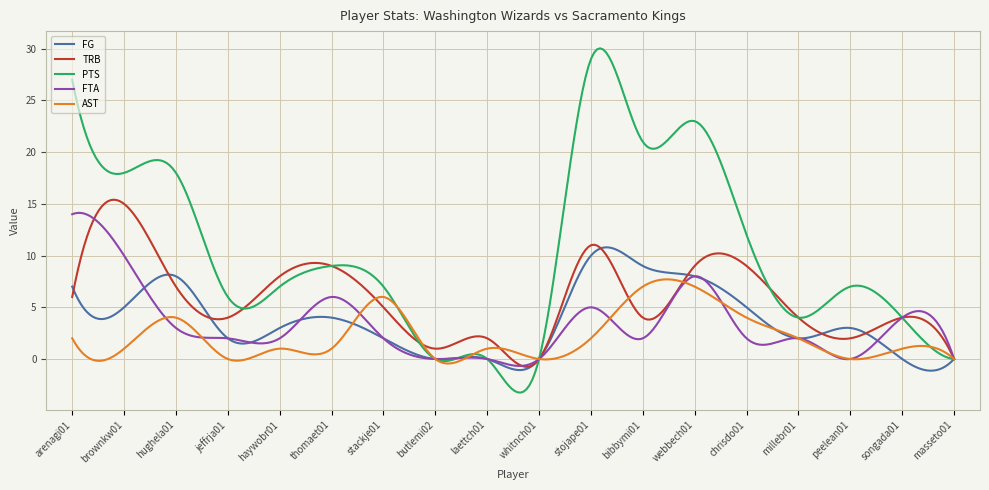

Which series has the largest total across all categories?

PTS